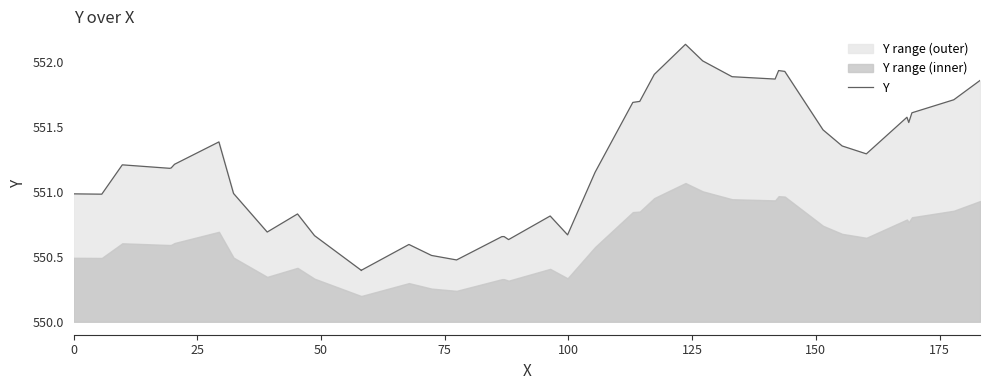

Reading left to right, transcribe all the data shown in this chart.

551.0	551.0	551.2	551.2	551.2	551.2	551.4	551.0	550.7	550.8	550.7	550.4	550.4	550.4	550.6	550.5	550.5	550.7	550.7	550.6	550.8	550.7	551.2	551.7	551.7	551.9	552.1	552.0	551.9	551.9	551.9	551.9	551.5	551.4	551.3	551.6	551.5	551.6	551.7	551.9